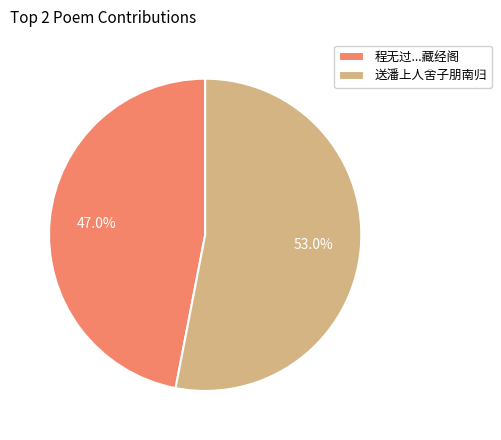

Does 送潘上人舍子朋南归 account for over 50% of the chart?

Yes